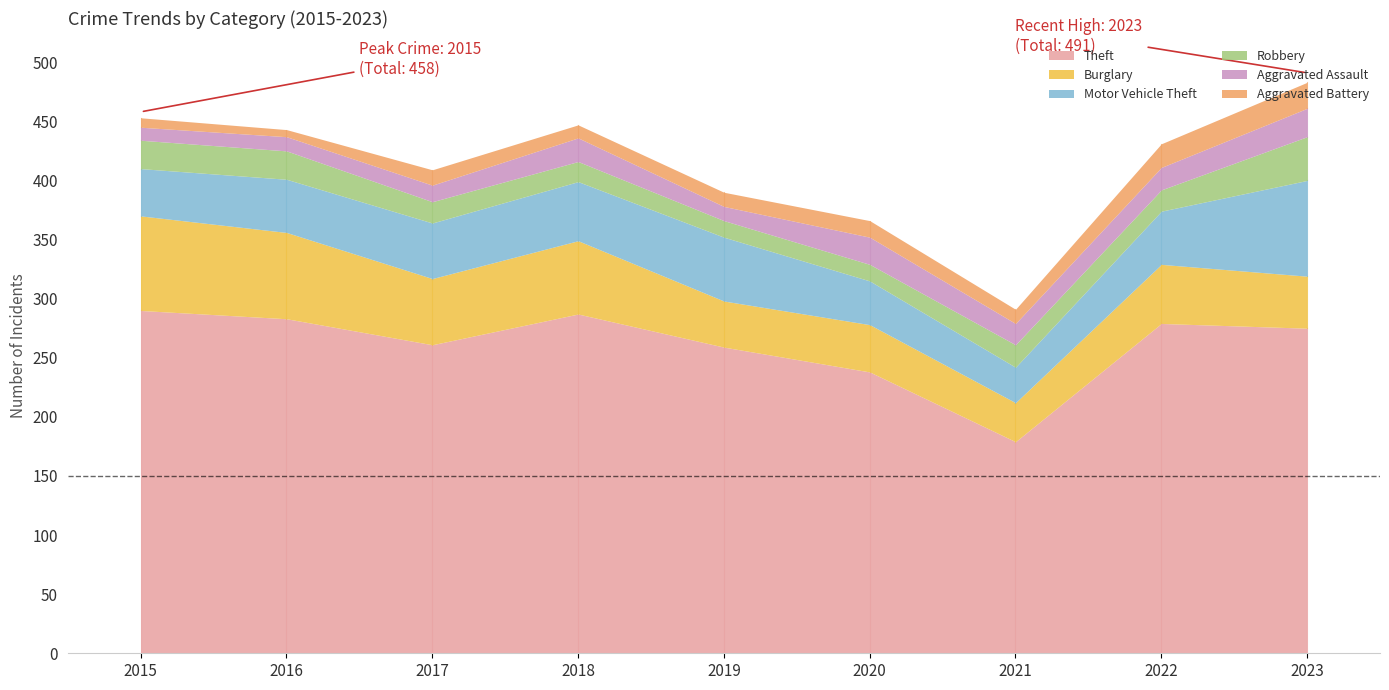

List the labels in order of Theft value, largest first.

2015, 2018, 2016, 2022, 2023, 2017, 2019, 2020, 2021